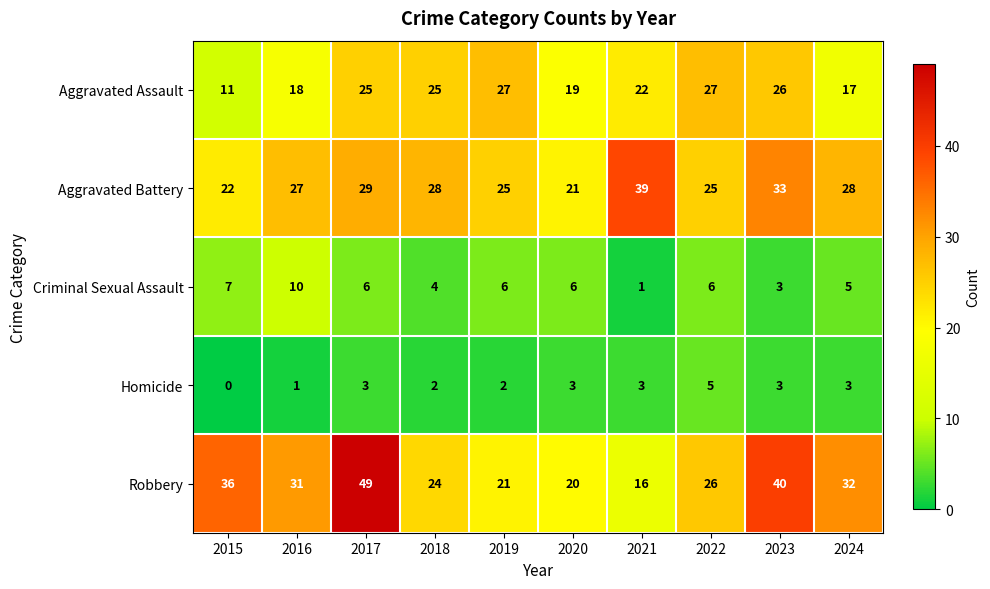

Which category has the lowest value across all series?

2015